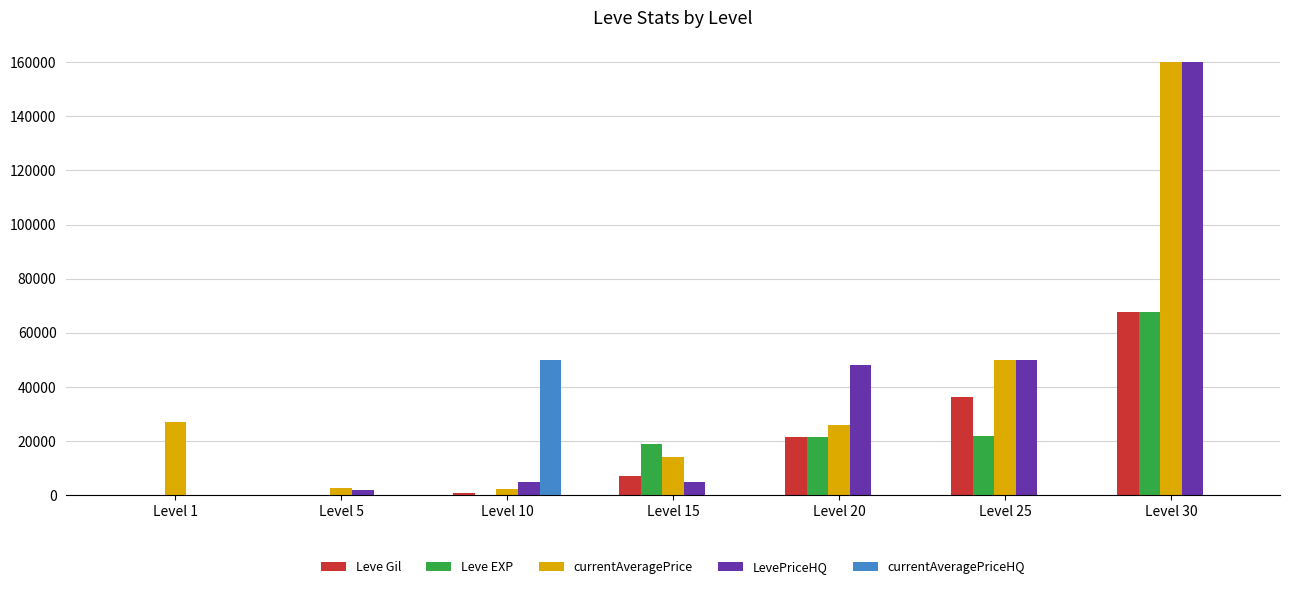

Count the number of categories in the chart.

7